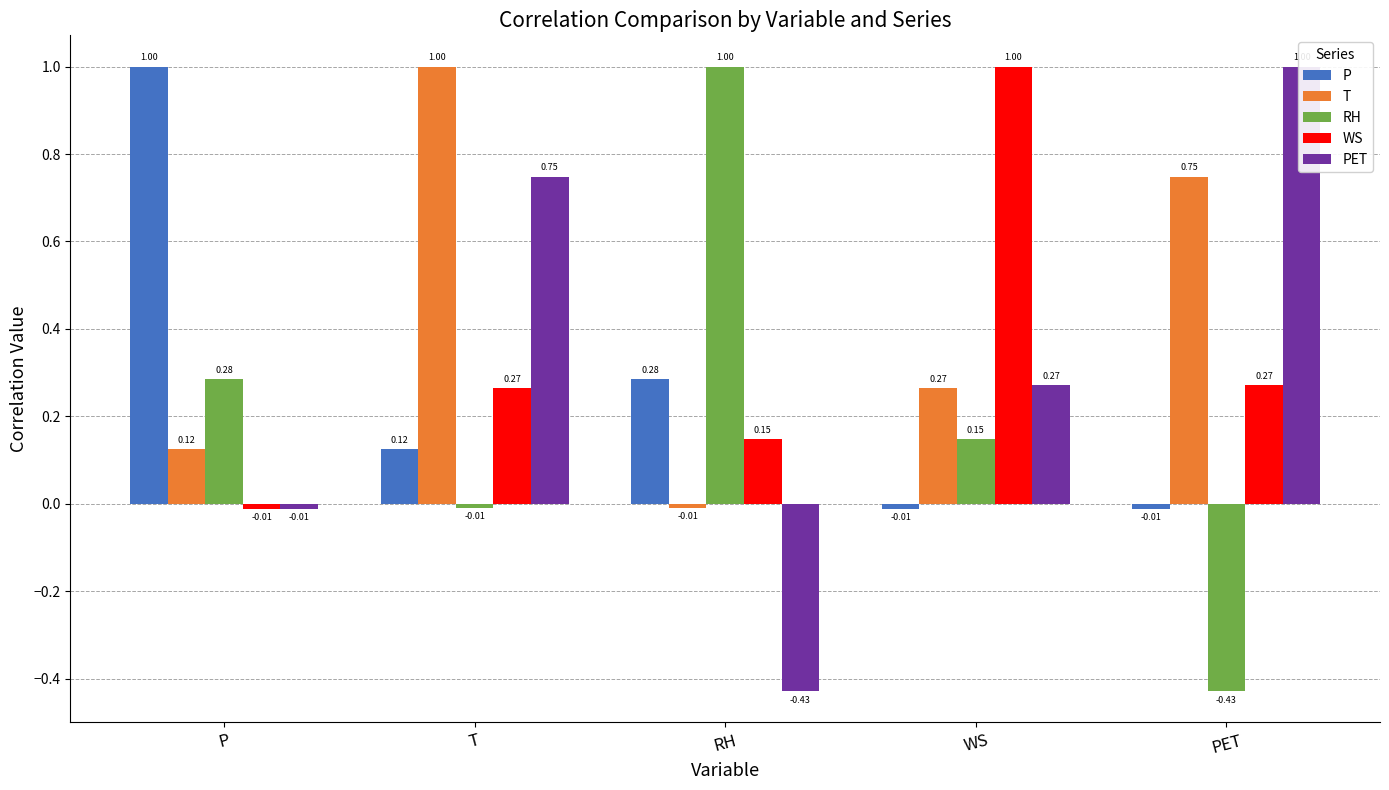

The value of P at P is 1.6. True or false?

False